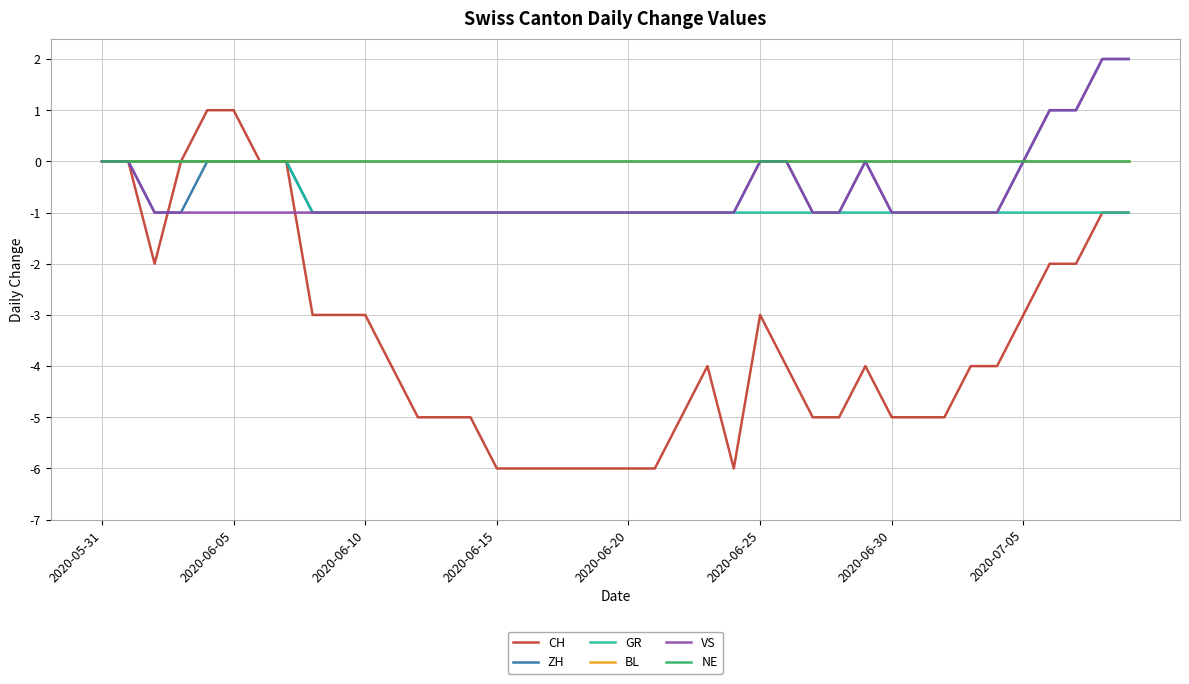

Does the chart have visible grid lines?

Yes